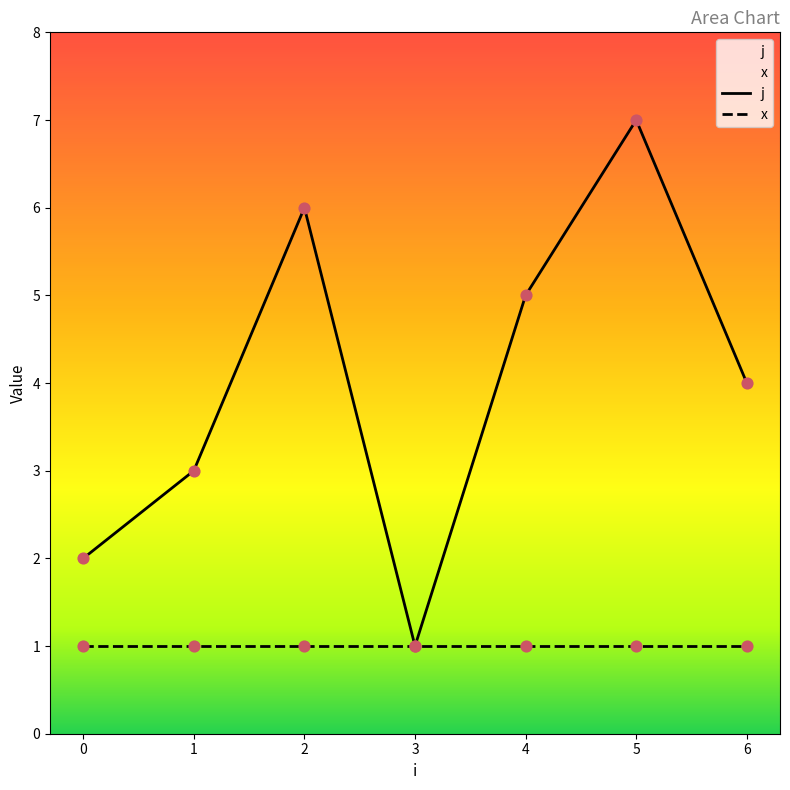

Which has a higher value, 6 or 2?

2